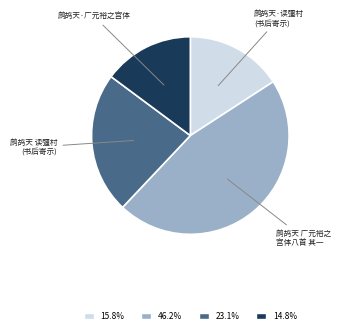

Is there any slice that represents more than half of the pie?

No